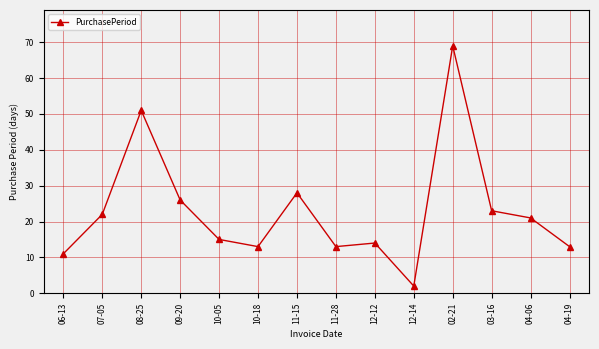

How many data points are less than 21?

7